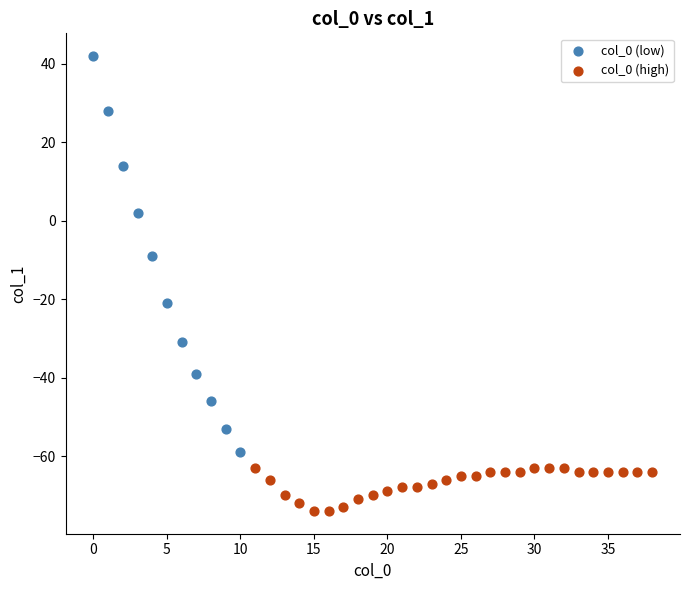

Which series contains the lowest Y value?

col_0 (high)